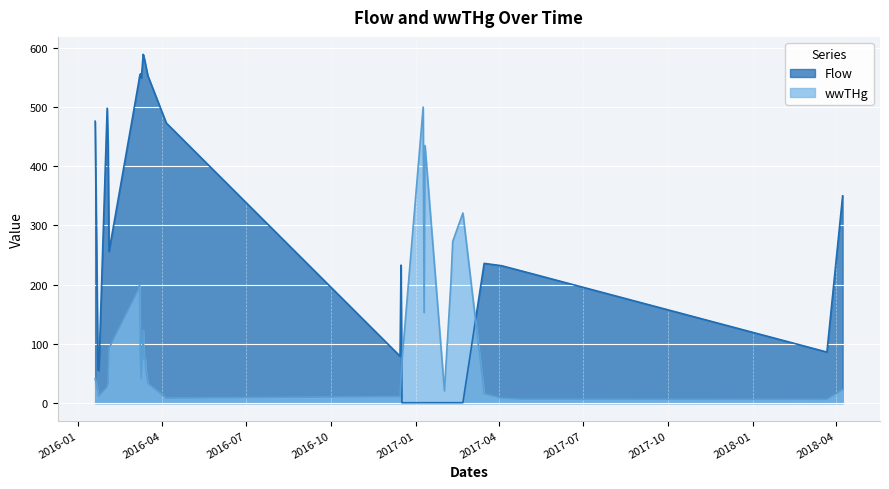

Which has a higher value, 2016-03-08 or 2016-03-09?

2016-03-08